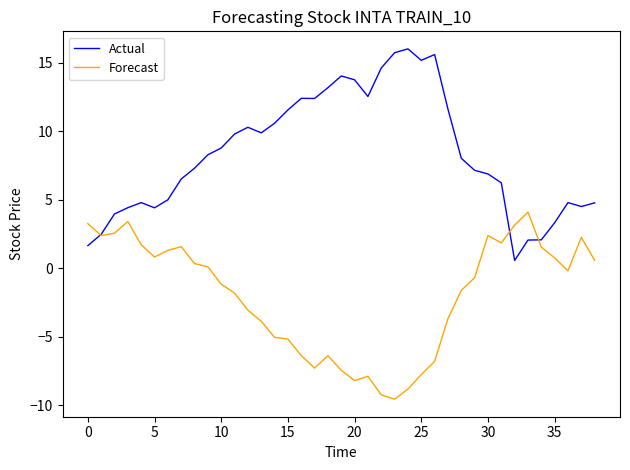

Rank the series by their average value, from highest to lowest.

Actual, Forecast